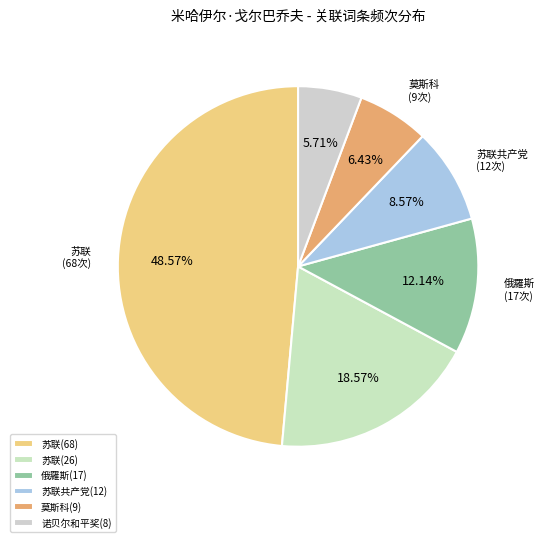

What is the smallest slice in the pie chart?

诺贝尔和平奖(8)